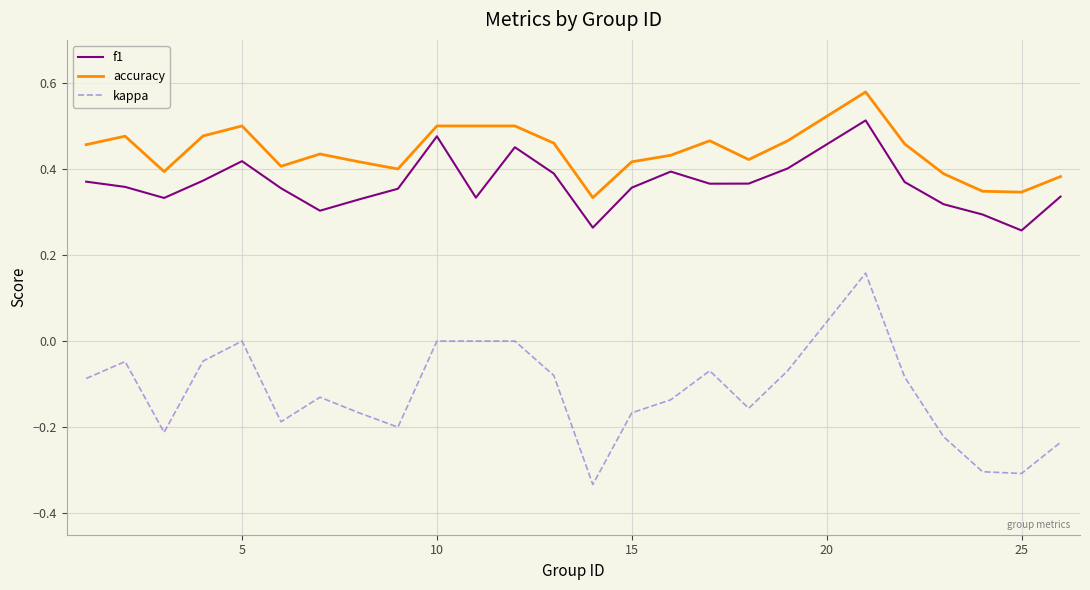

How many lines are shown in the chart?

3